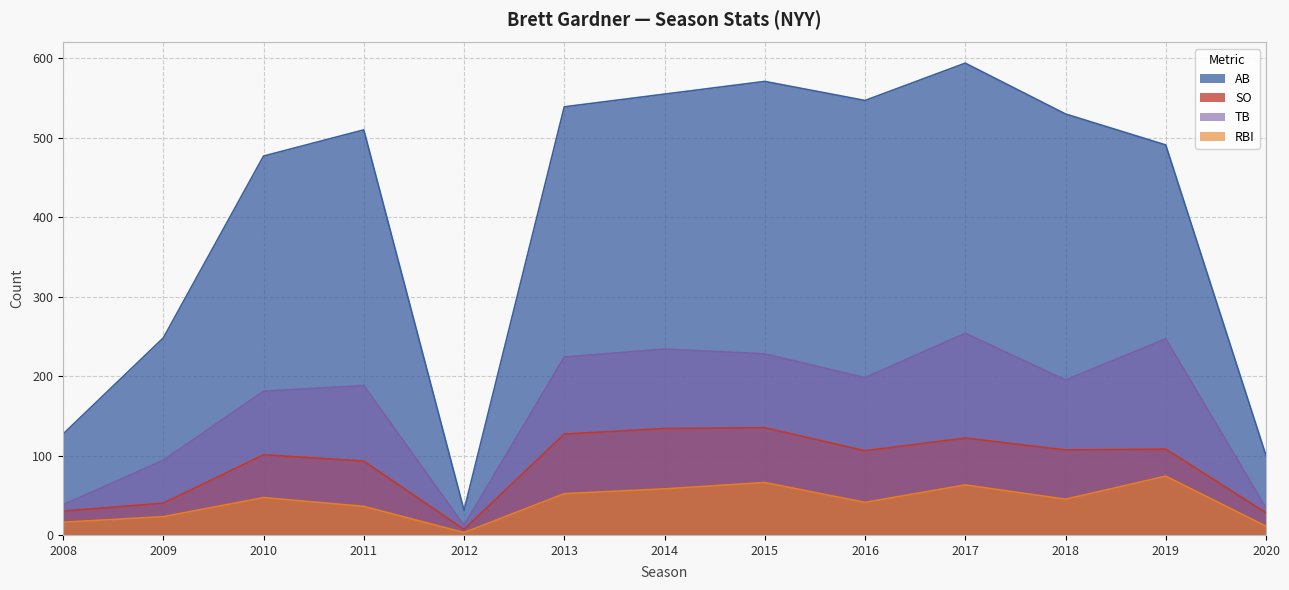

How many data points in SO are less than 106?

6